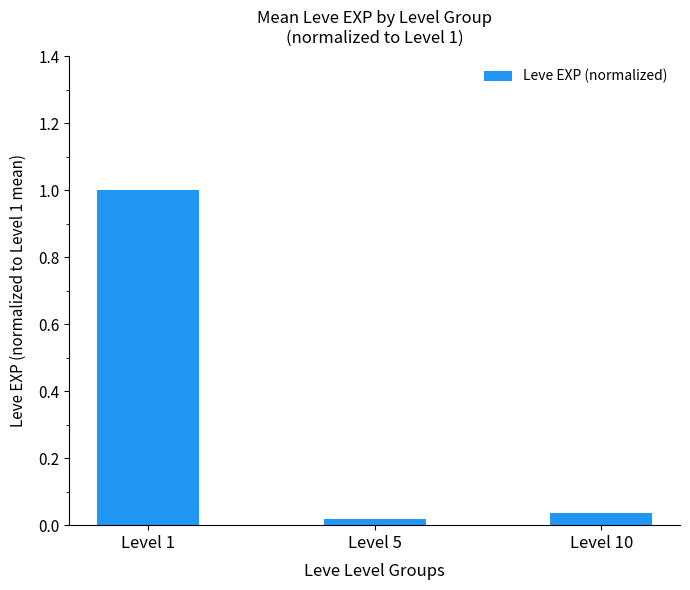

What is the value of the 1st bar from the left?

1.0